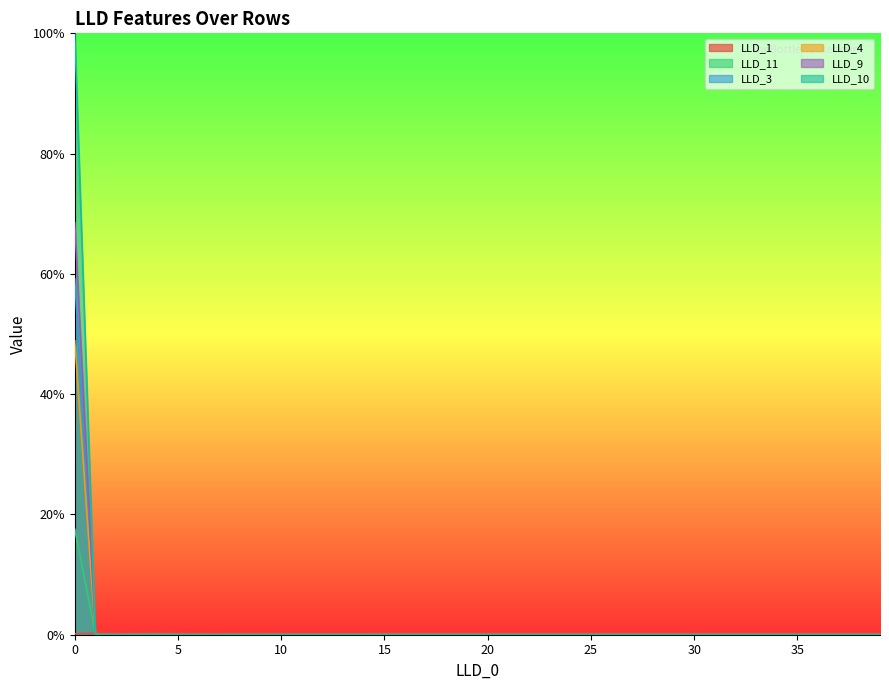

Which series changed the most between 12 and 36?

LLD_11